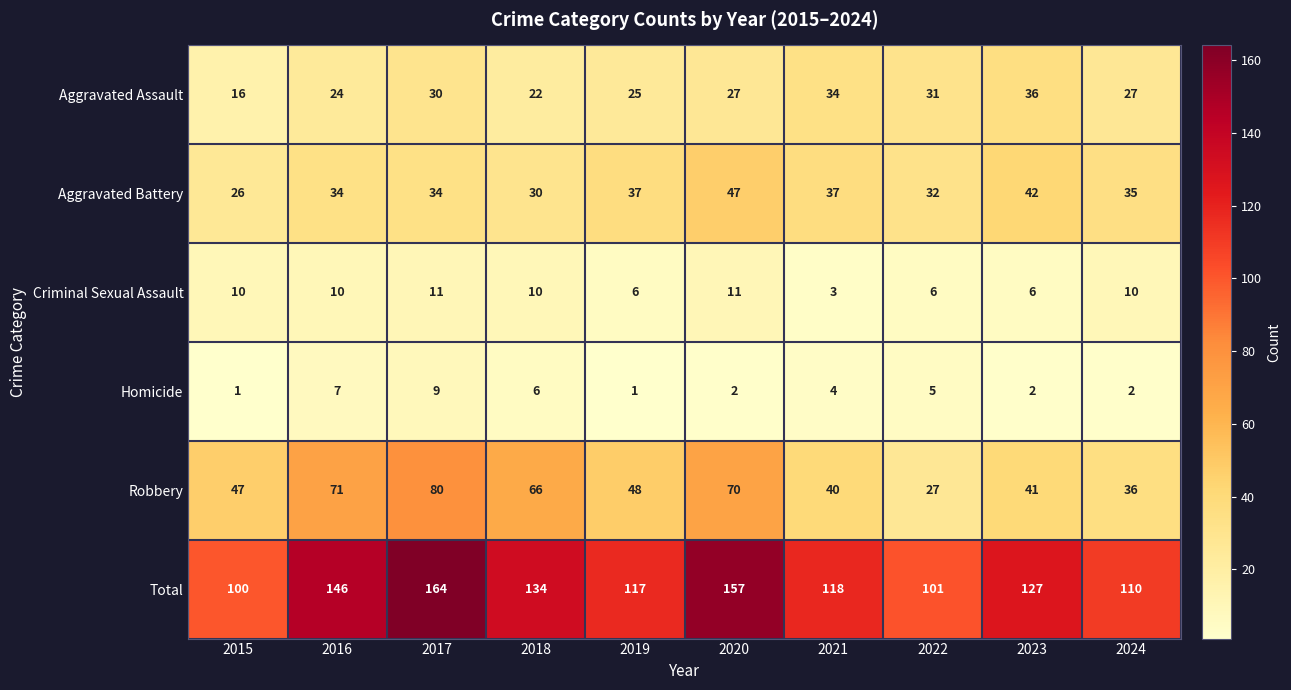

Which series changed the most between 2015 and 2019?

Total